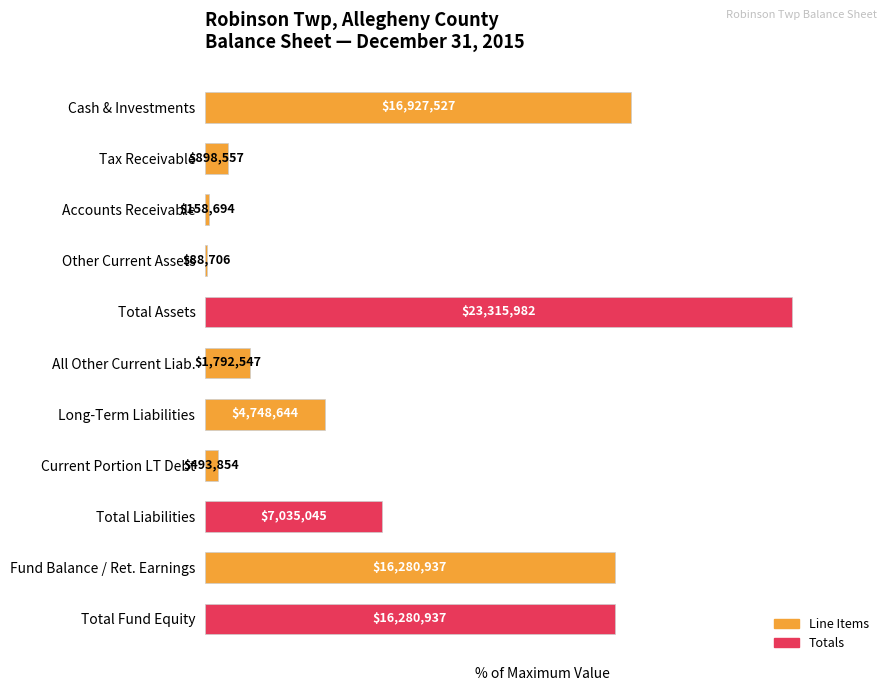

What is the sum of all values?

377.5